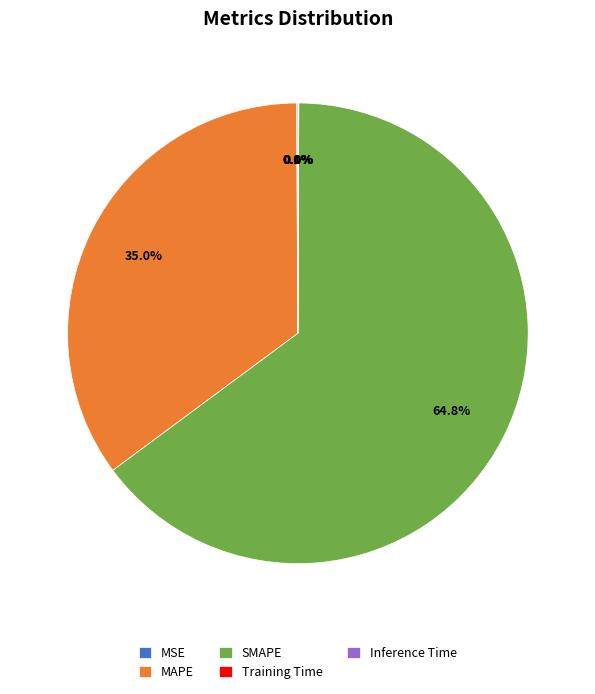

Does SMAPE account for over 50% of the chart?

Yes